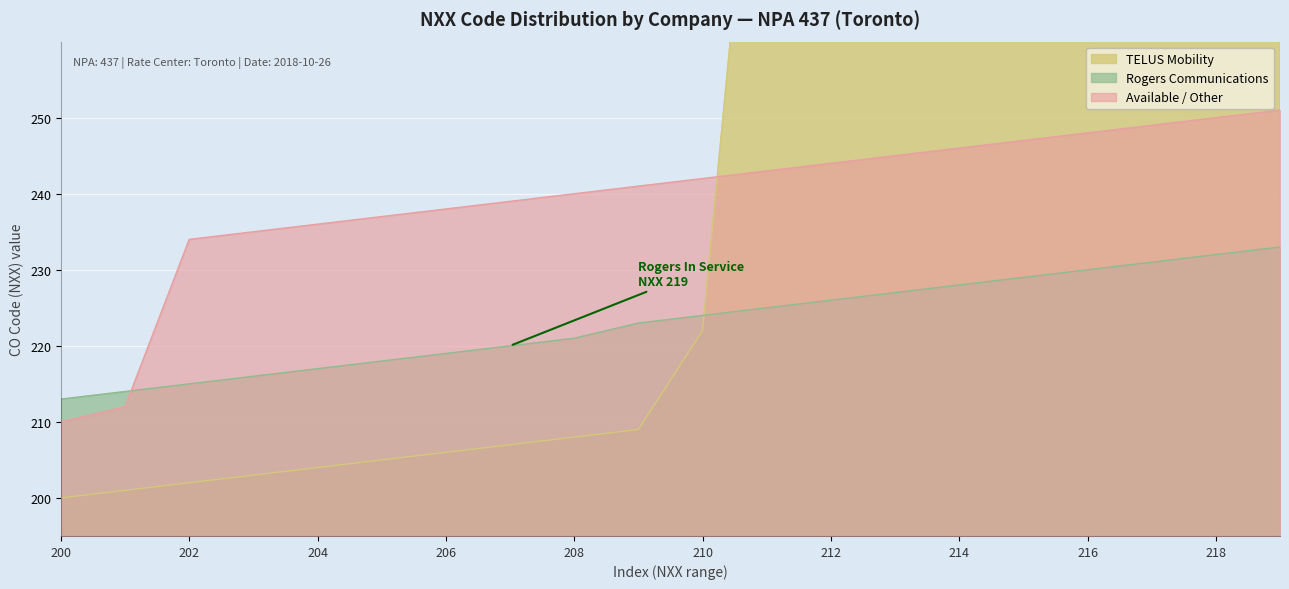

The value of Rogers Communications at 206 is 219. True or false?

True